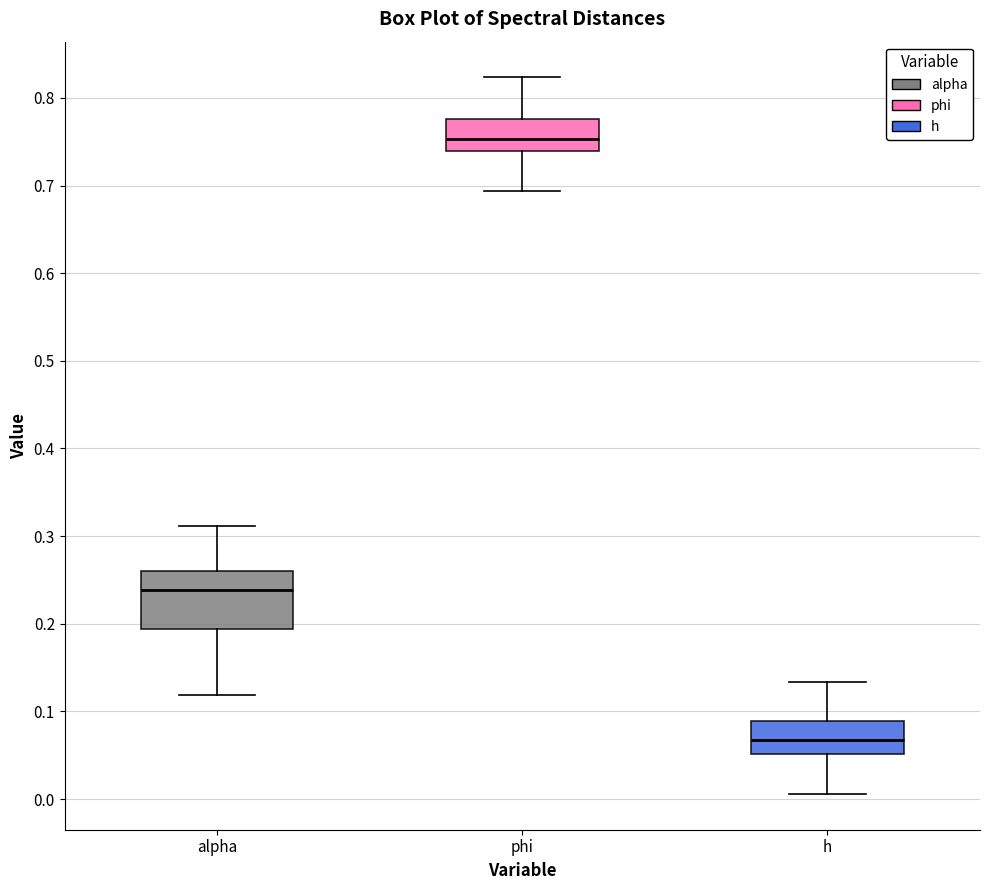

Which box's median line is the highest?

phi